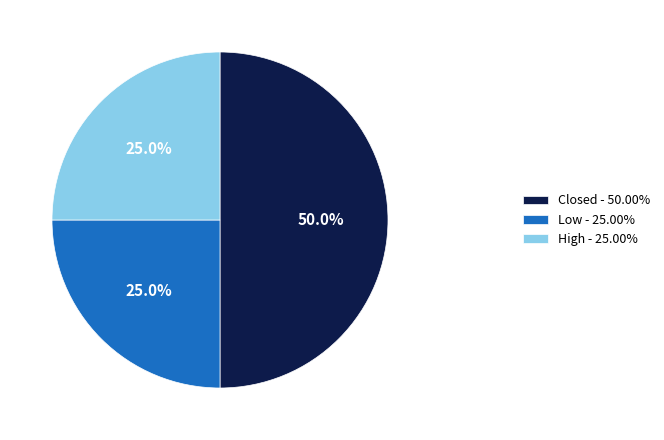

True or false: High accounts for 35% of the total.

False